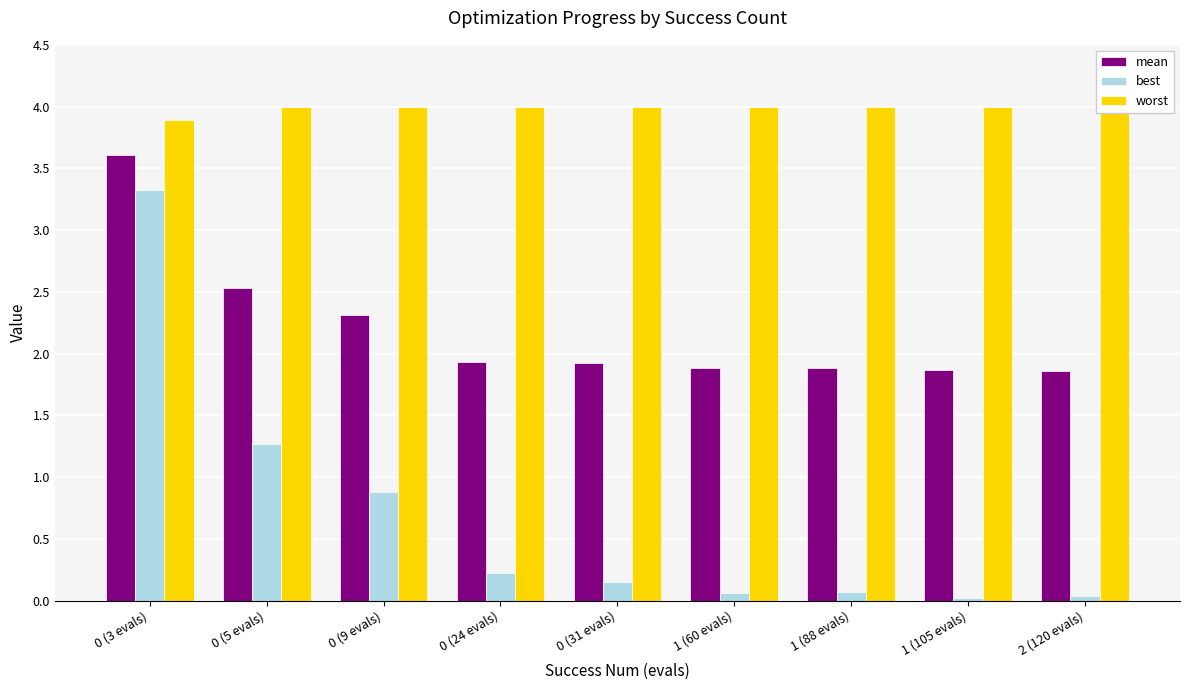

What are all the series names shown in the legend?

mean, best, worst